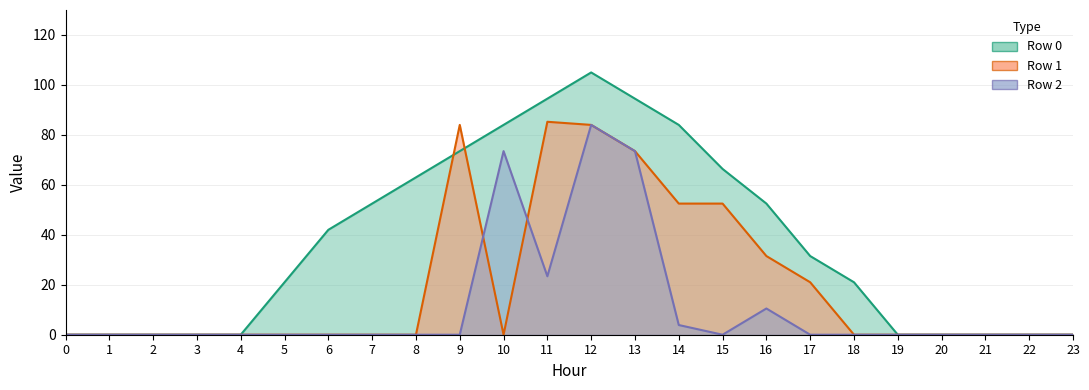

How many data points in Row 0 line are above 31?

12